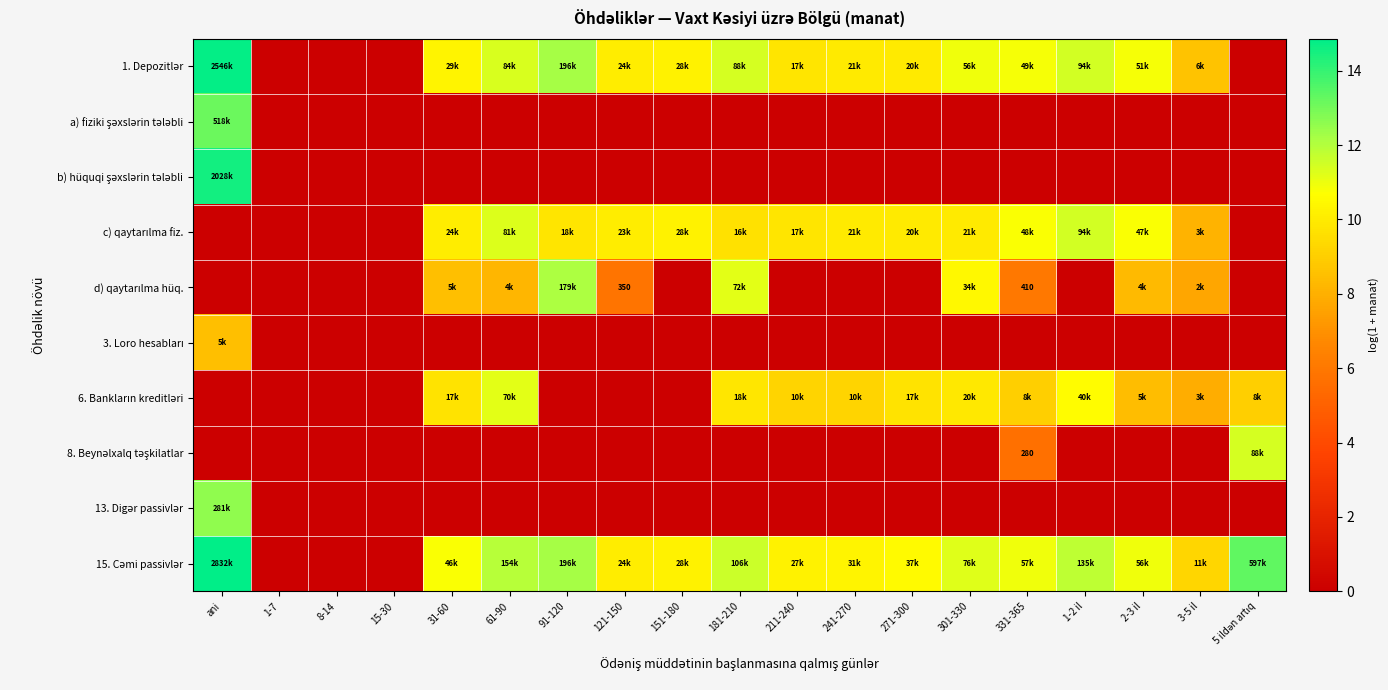

Rank the series at 1-2 il from lowest to highest value.

a) fiziki şəxslərin tələbli, b) hüquqi şəxslərin tələbli, d) qaytarılma hüq., 3. Loro hesabları, 8. Beynəlxalq təşkilatlar, 13. Digər passivlər, 6. Bankların kreditləri, 1. Depozitlər, c) qaytarılma fiz., 15. Cəmi passivlər